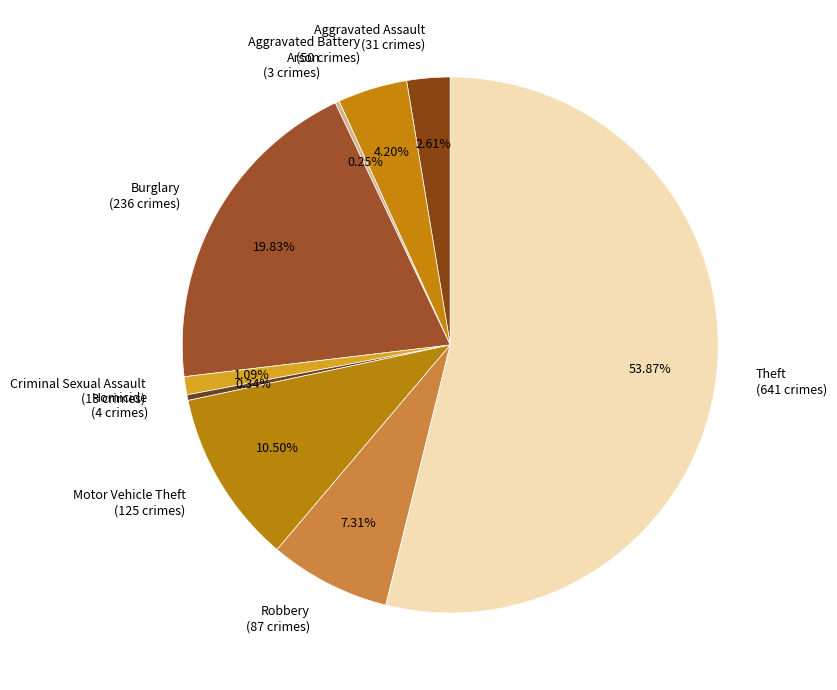

What portion of the pie excludes Burglary?

80.2%